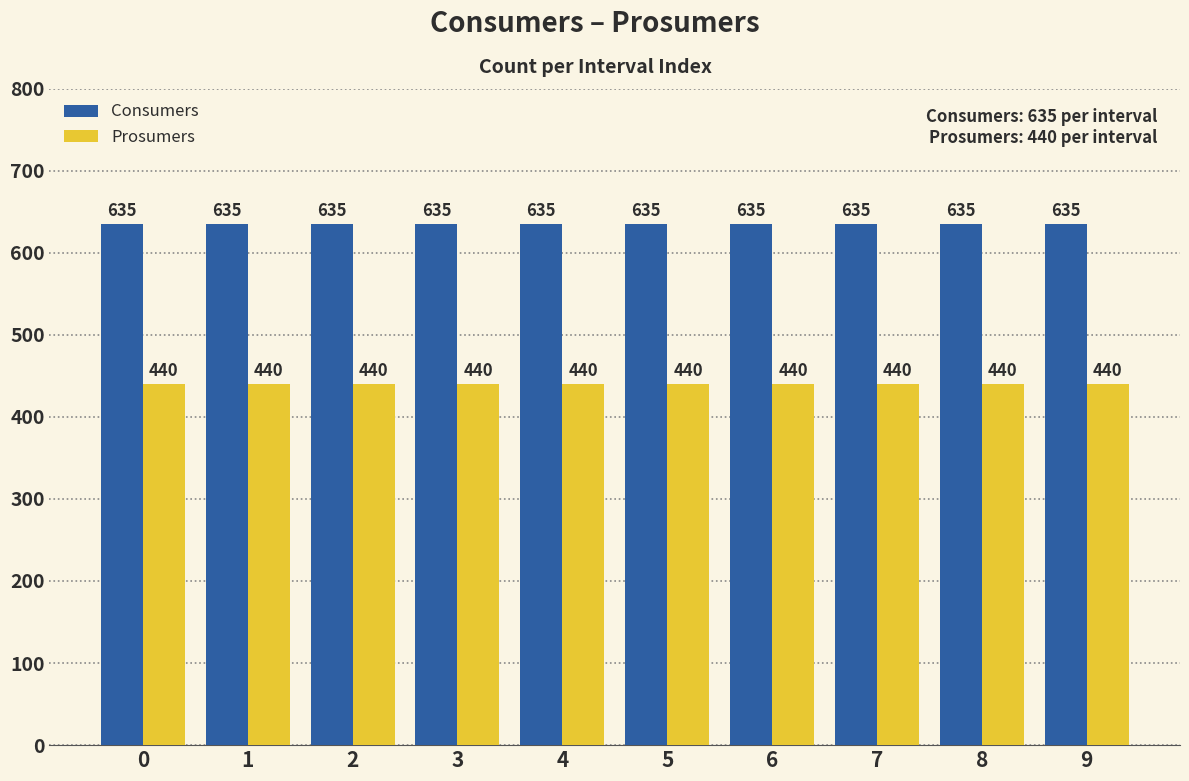

Reading left to right, list all the values displayed in this chart.

Consumers: 0=635	1=635	2=635	3=635	4=635	5=635	6=635	7=635	8=635	9=635
Prosumers: 0=440	1=440	2=440	3=440	4=440	5=440	6=440	7=440	8=440	9=440